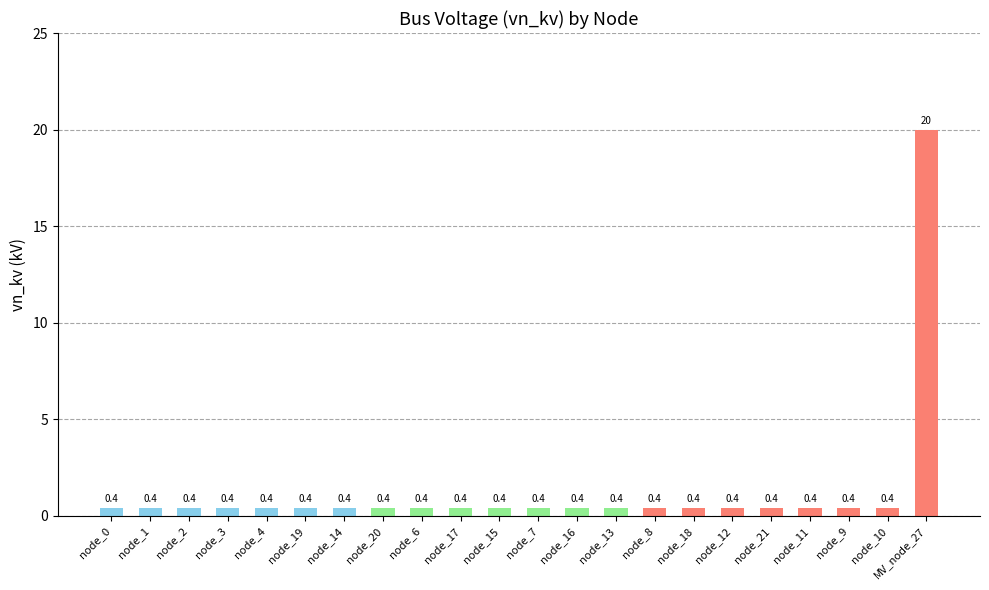

What is the sum of all values?

28.4